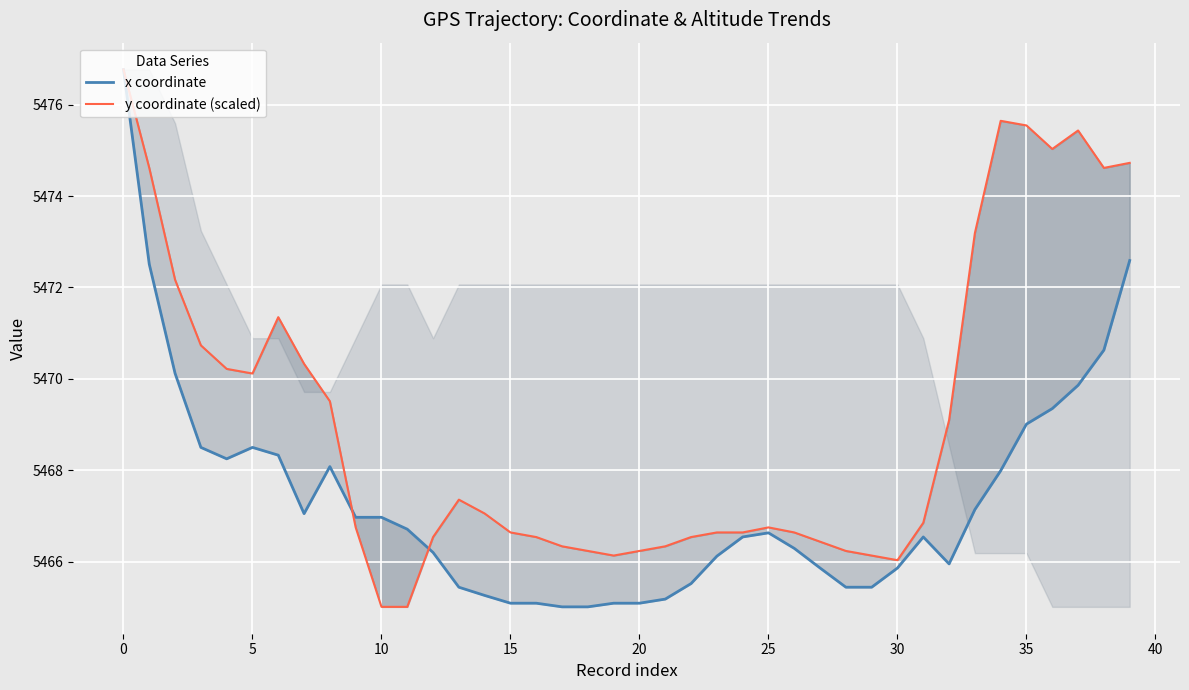

The y coordinate (scaled) series shows 5474.6 at 38. True or false?

True